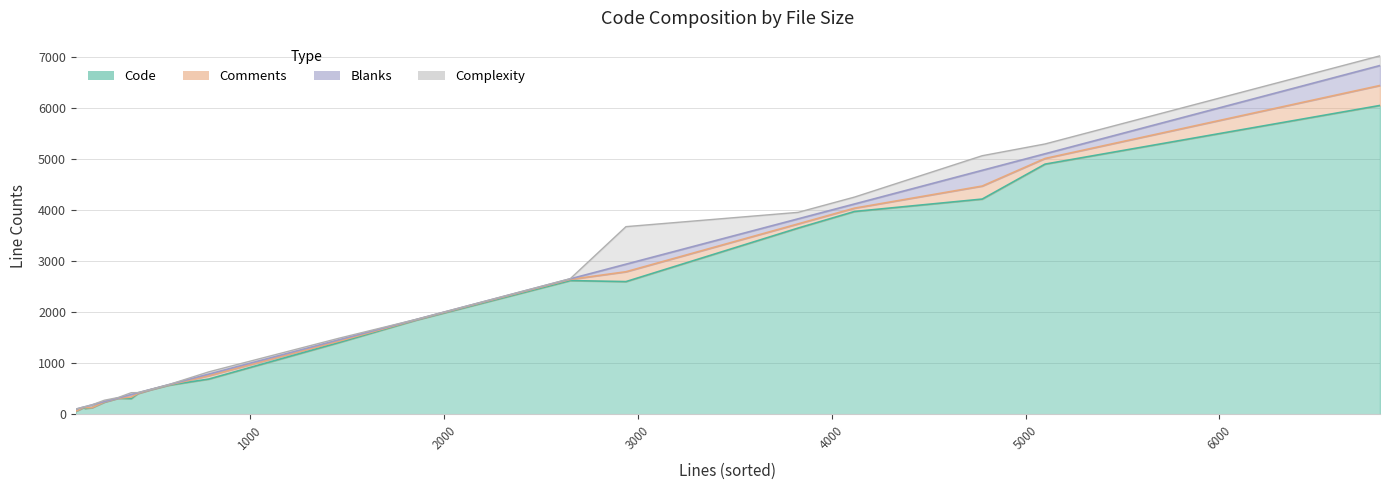

Is it true that Complexity equals -463 at test_http_cookies.py?

False